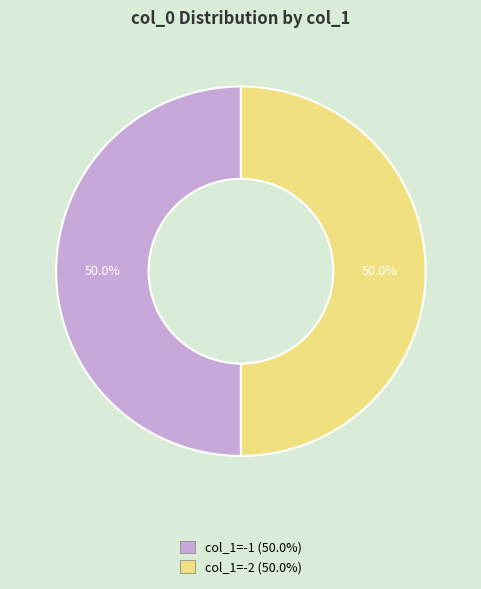

What is the ratio of the value at col_1=-1 (50.0%) to the value at col_1=-2 (50.0%)?

1.0